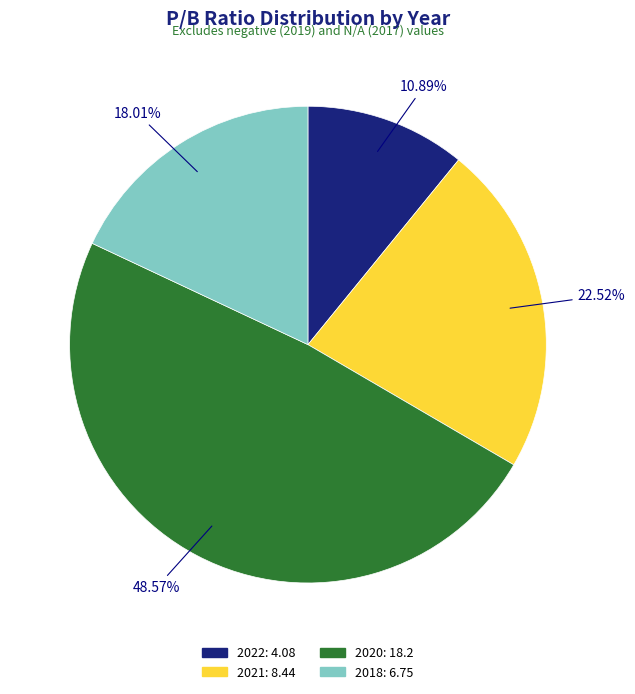

The 2018 slice represents 32% of the pie. True or false?

False